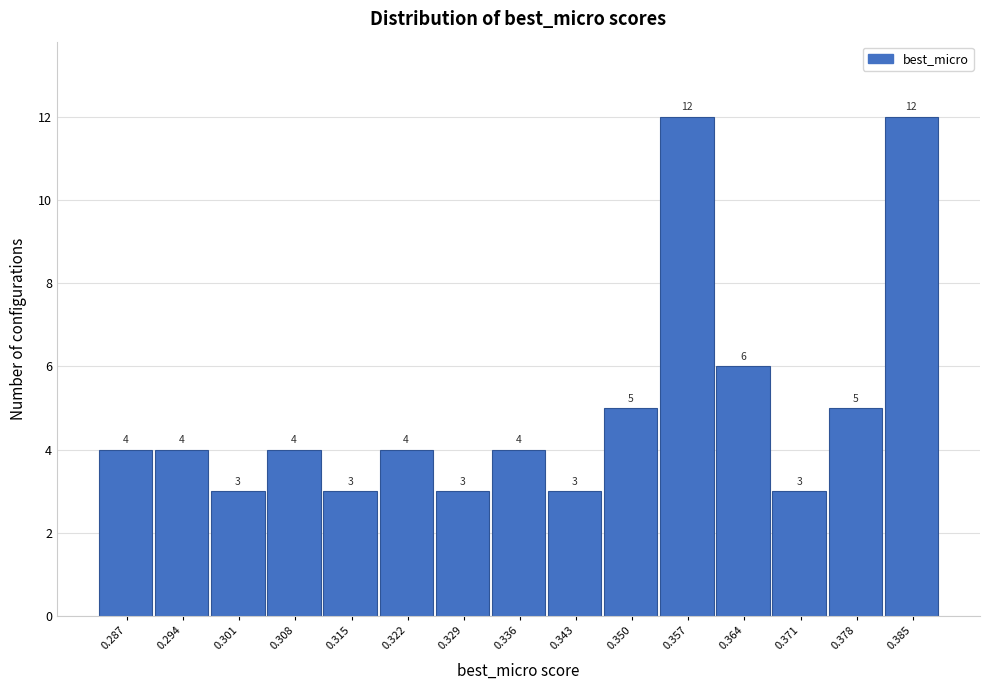

Reading right to left, extract all data points from this chart.

0.385=12	0.378=5	0.371=3	0.364=6	0.357=12	0.350=5	0.343=3	0.336=4	0.329=3	0.322=4	0.315=3	0.308=4	0.301=3	0.294=4	0.287=4